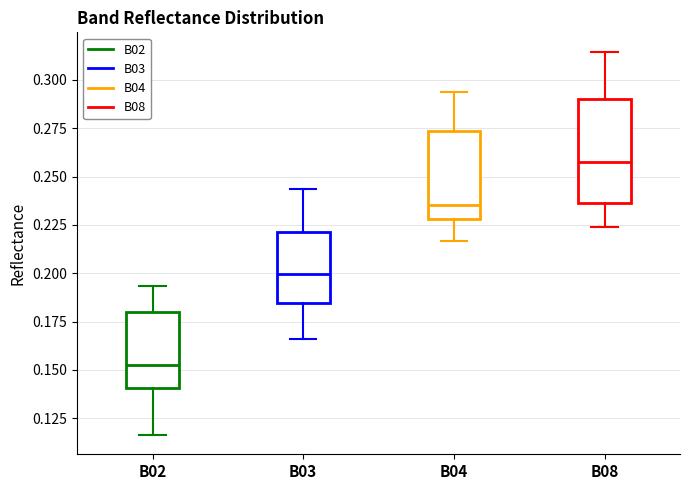

Where is the lower edge of the box for B02 on the y-axis? The values are not printed on the chart, so give them approximately, as read against the axis.

0.140